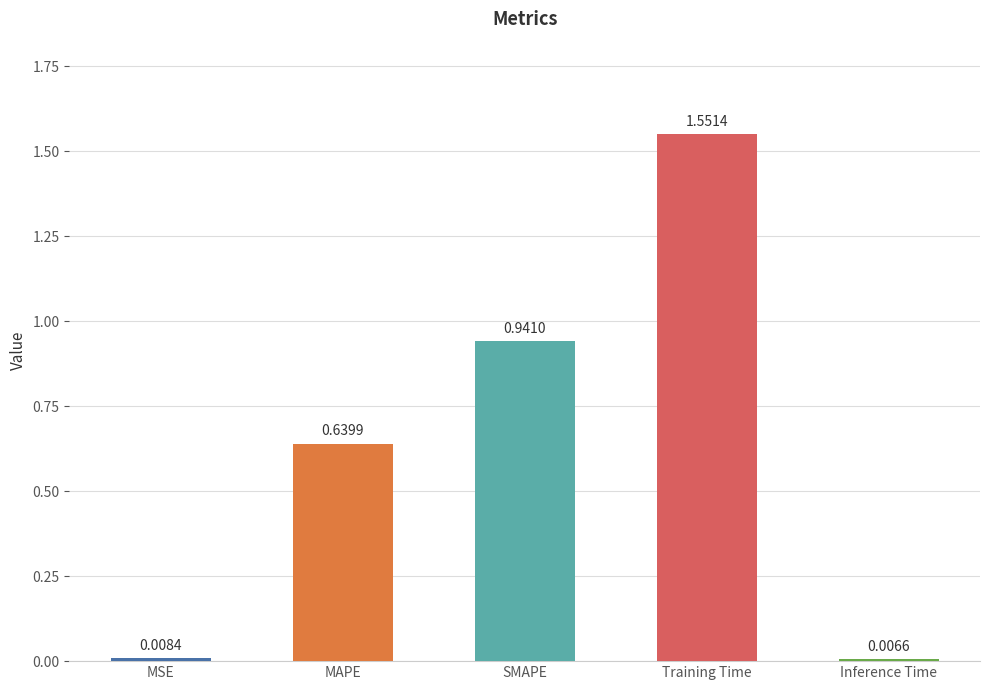

Which category has the lowest value across all series?

Inference Time